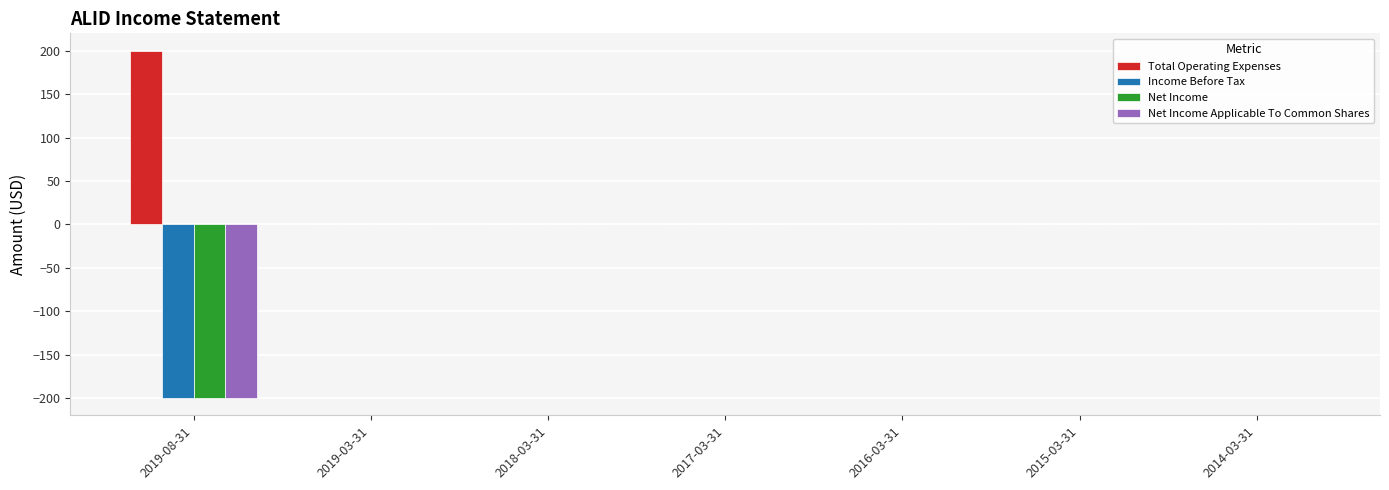

What is the sum of the Net Income values at 2019-08-31 and 2019-03-31?

-200